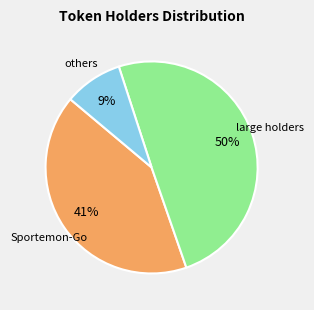

To the nearest percent, what is the average slice percentage?

33%